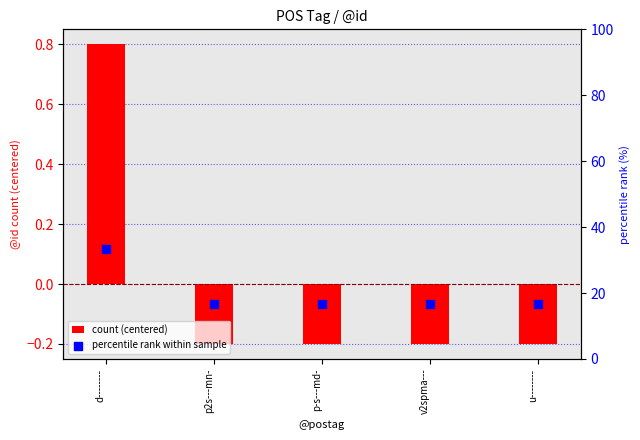

At which category is the sum across all series the highest?

d--------